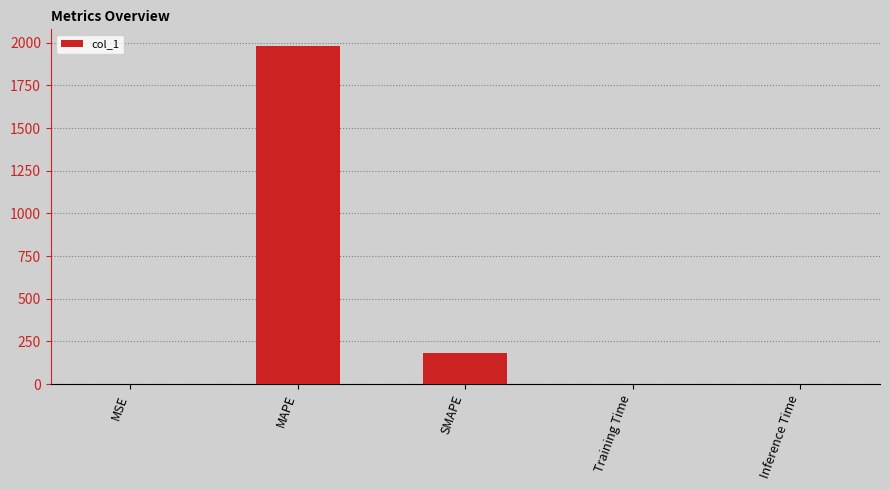

At which category does the chart reach its peak across all series?

MAPE